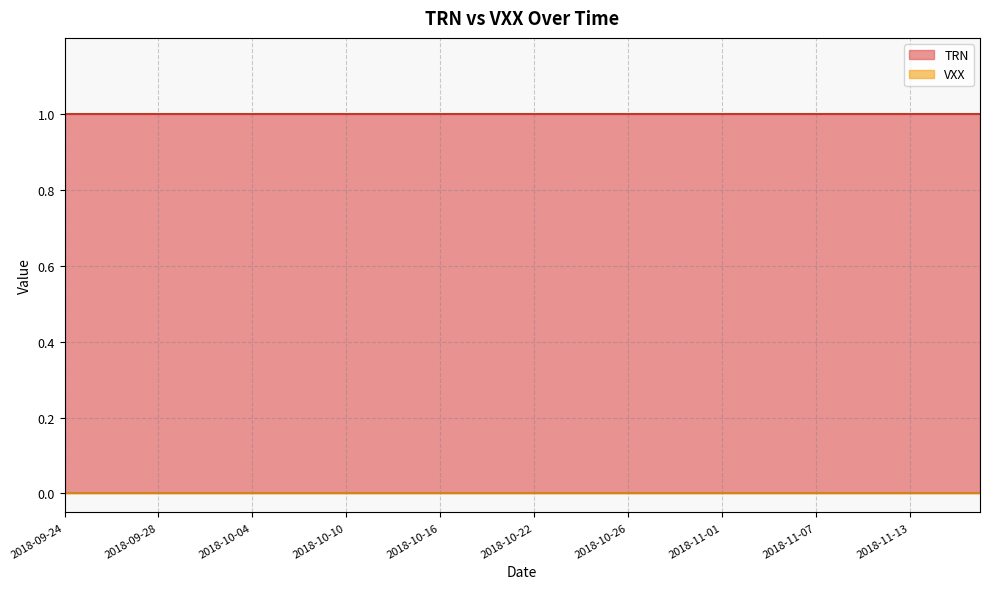

What is the label of the 6th point from the right?

2018-11-15